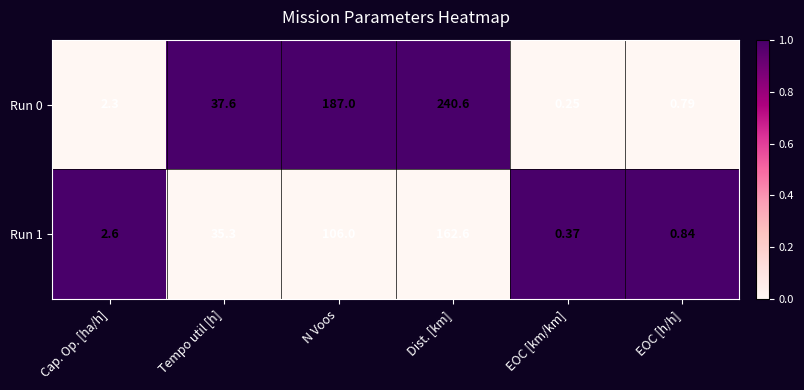

Which label corresponds to the largest value in the chart?

Dist. [km]